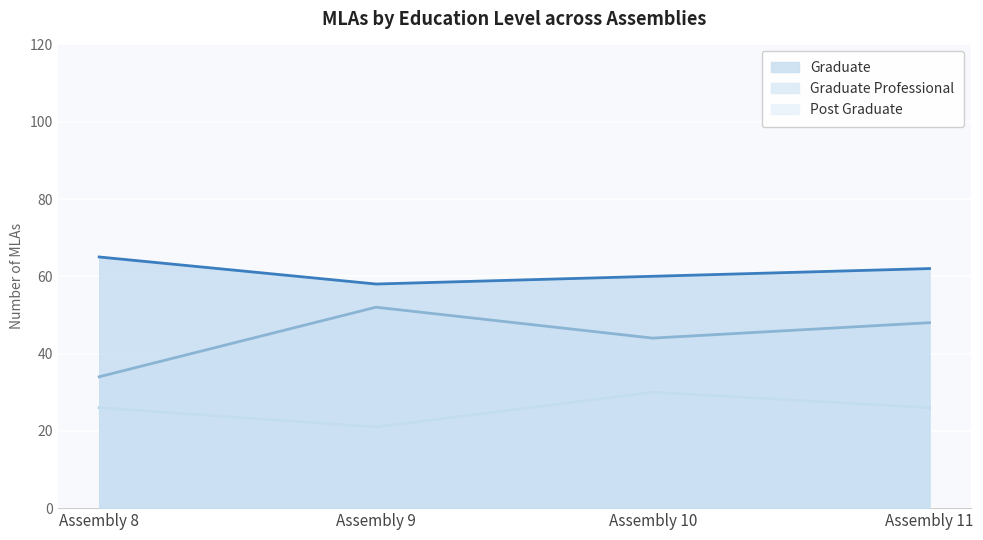

At which category is the sum across all series the highest?

Assembly 11